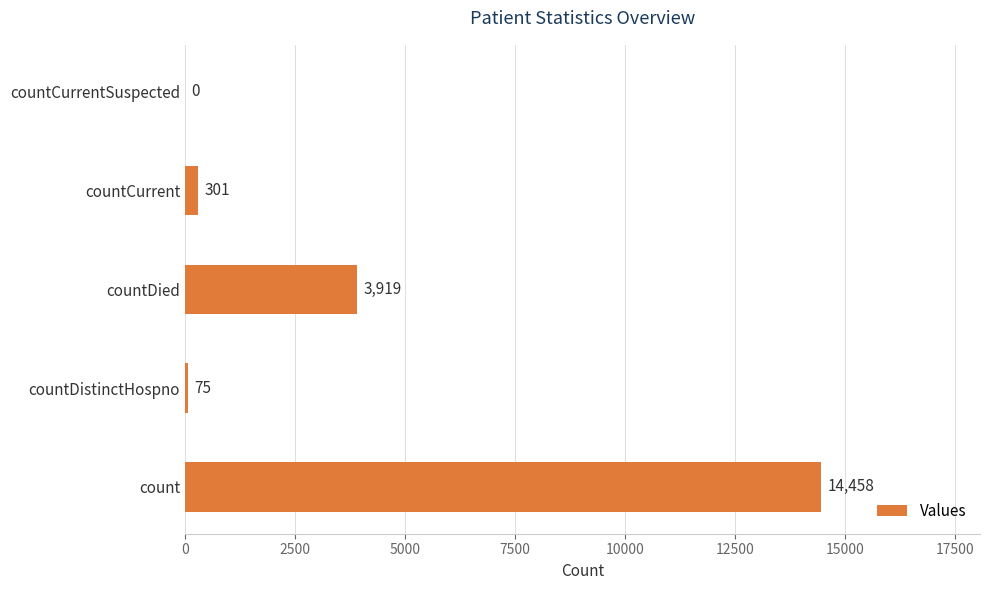

Reading top to bottom, transcribe all the data shown in this chart.

countCurrentSuspected=0	countCurrent=301	countDied=3919	countDistinctHospno=75	count=14458